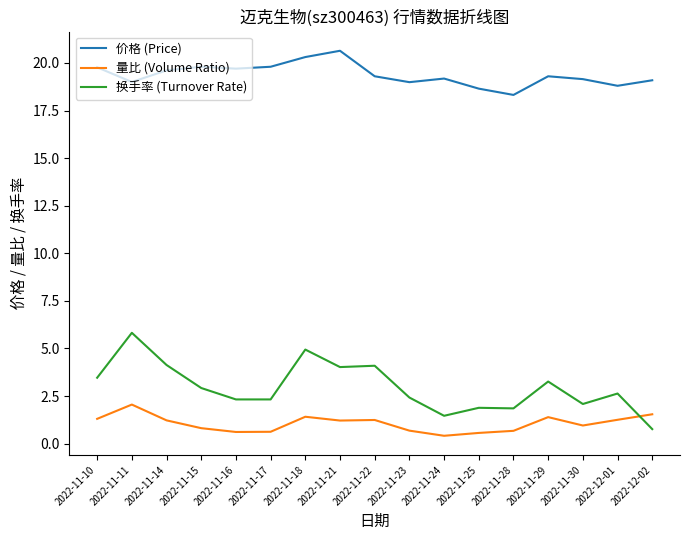

Does the chart have visible grid lines?

No